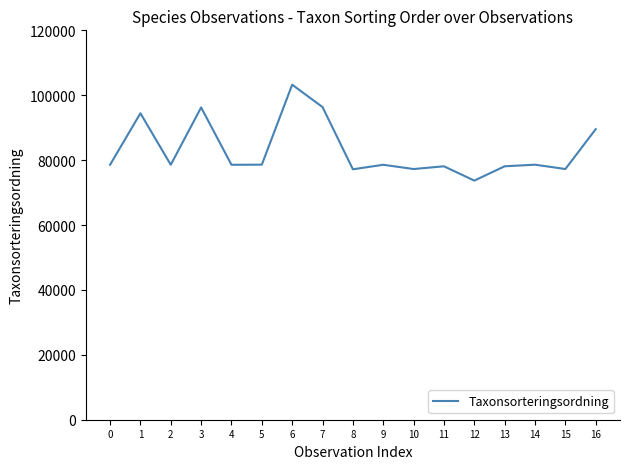

How many lines are shown in the chart?

1